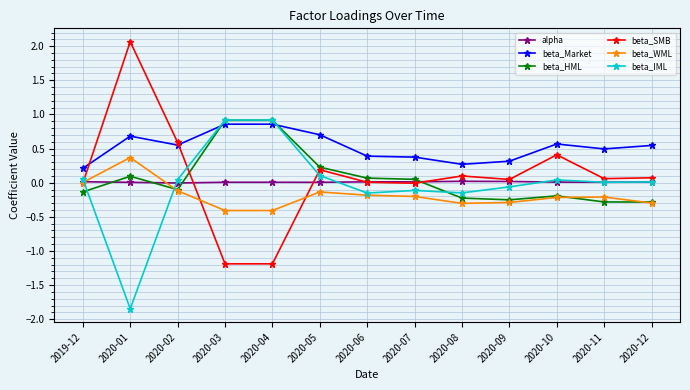

Is the value of beta_Market at 2020-06 greater than the value of beta_WML at 2020-11?

Yes